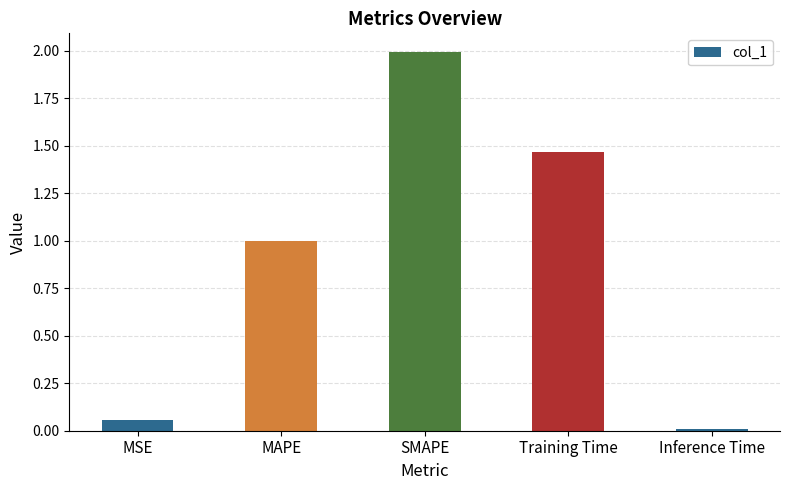

Which category has the lowest value across all series?

Inference Time